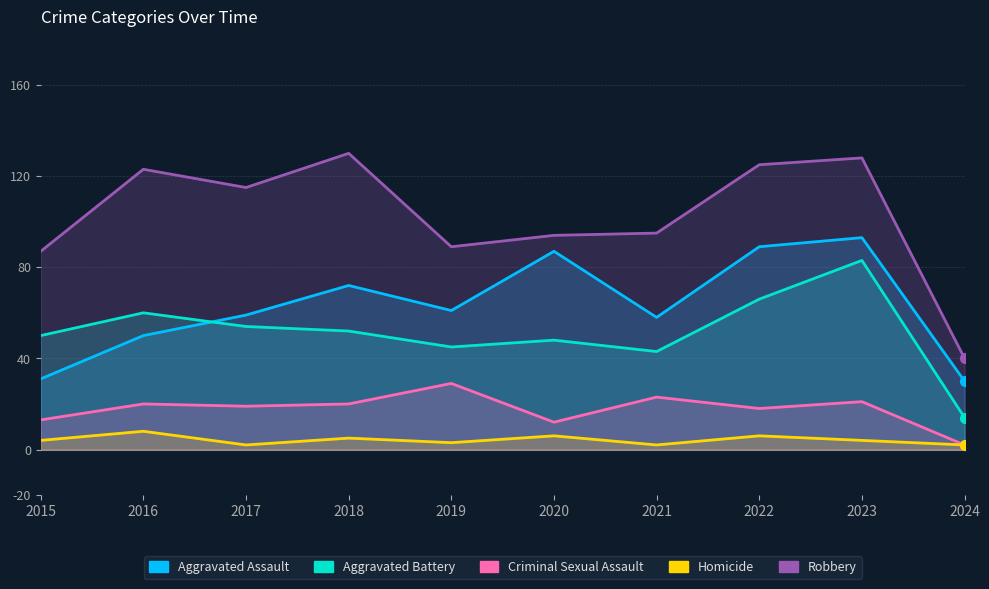

At which category is the sum across all series the highest?

2023